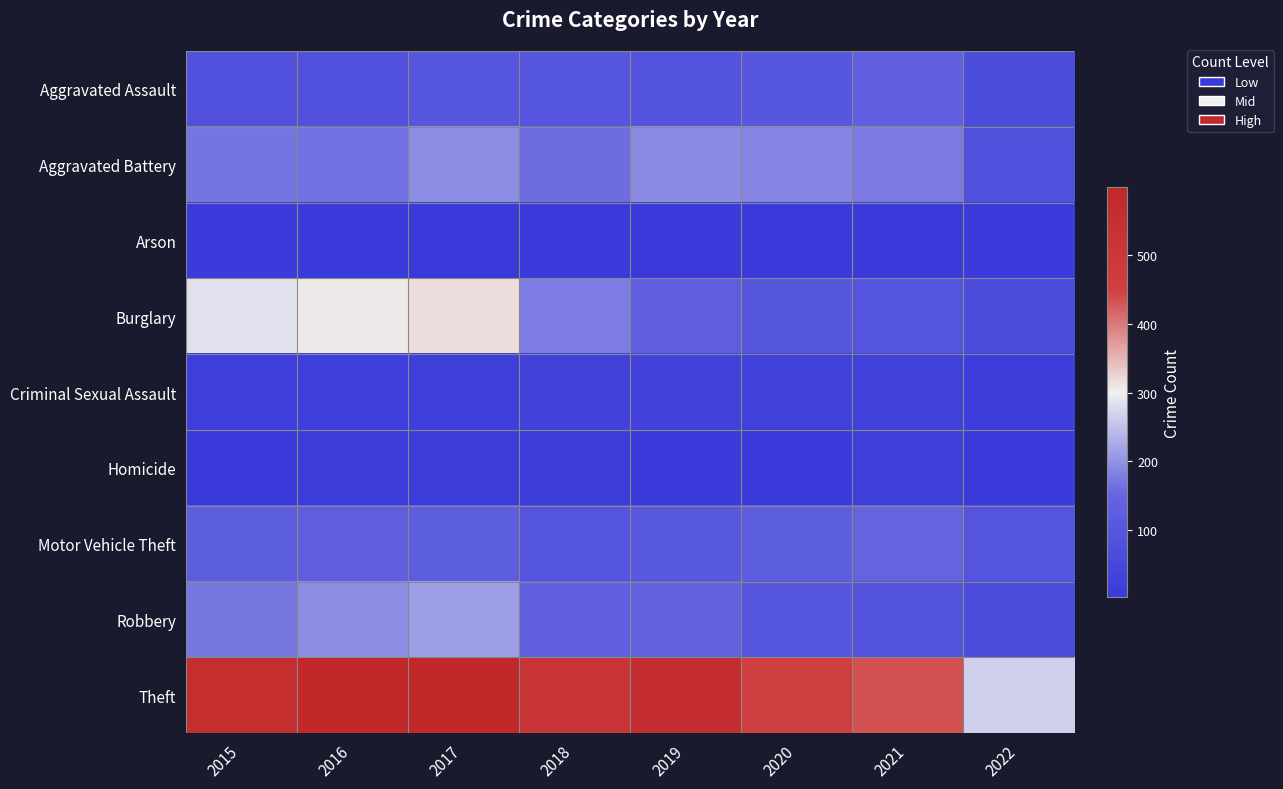

At 2017, list the series in order from smallest to largest.

Arson, Homicide, Criminal Sexual Assault, Aggravated Assault, Motor Vehicle Theft, Aggravated Battery, Robbery, Burglary, Theft